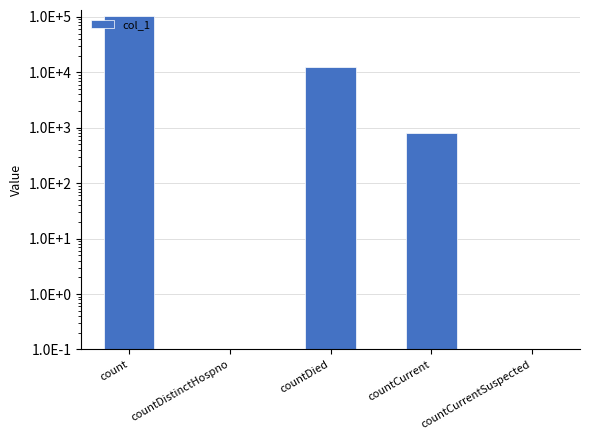

What is the difference between the second highest and second lowest values?

12548